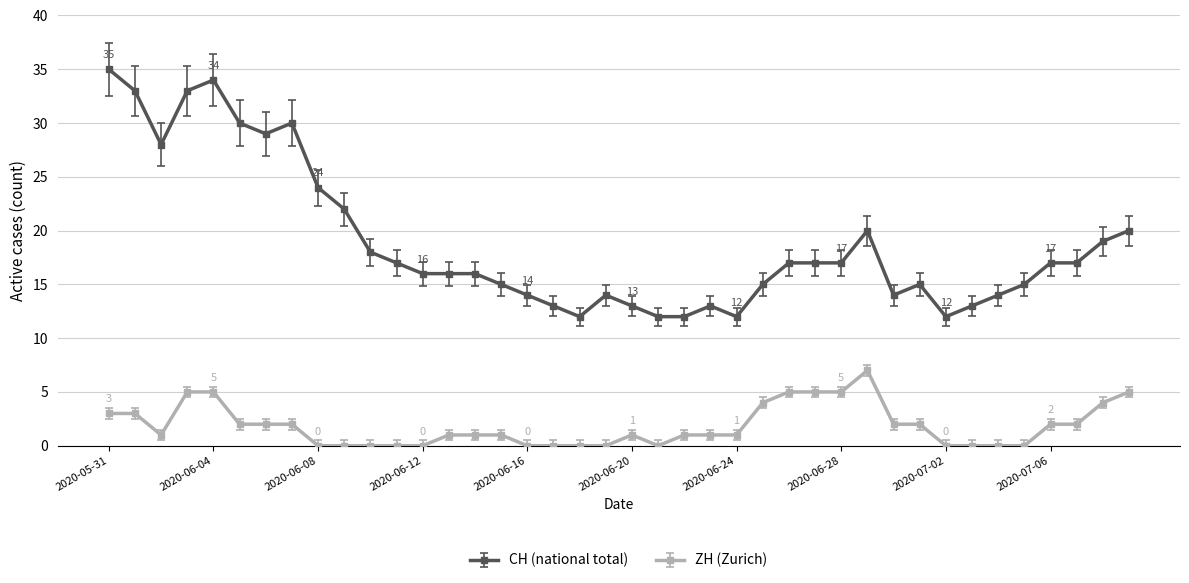

What is the lowest value of the CH (national total) series?

12